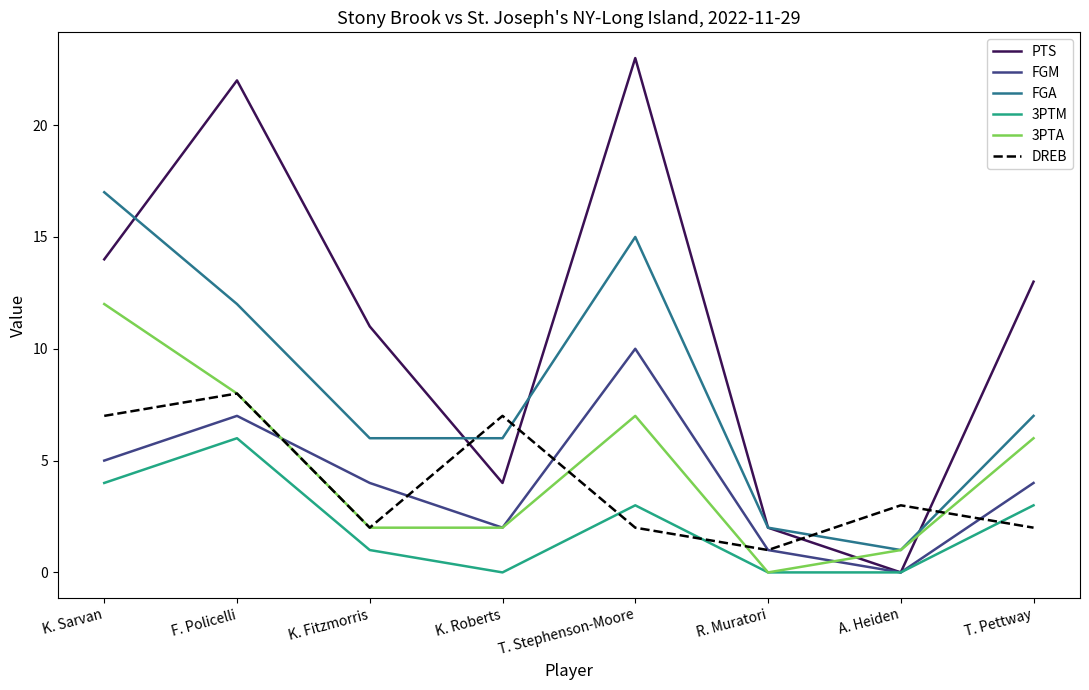

True or false: 3PTM and FGA intersect in this chart.

False